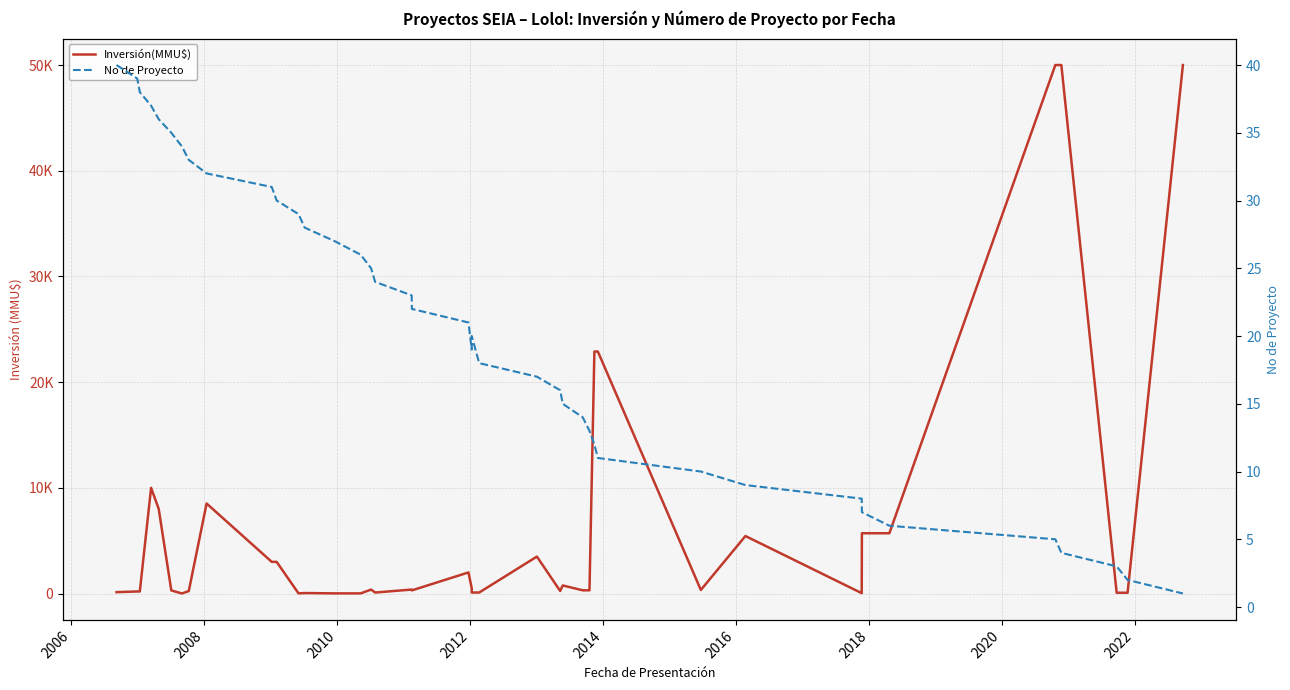

Does the chart display data point markers on the line(s)?

No